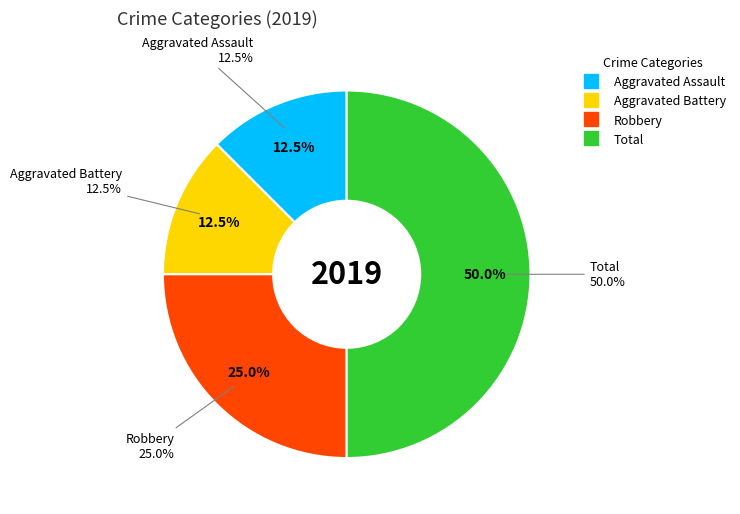

What is the change in value from Aggravated Battery to Robbery?

+1